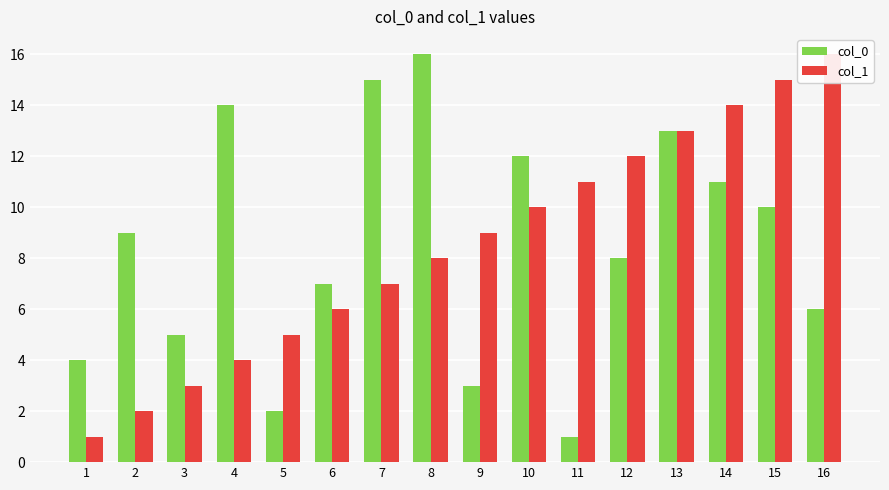

How many bars are there in each group?

2